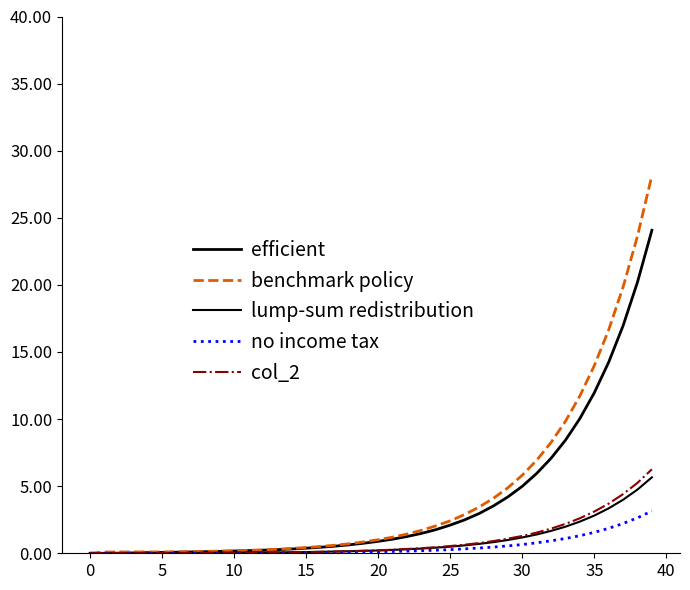

Is this an area chart (filled region under the line)?

No